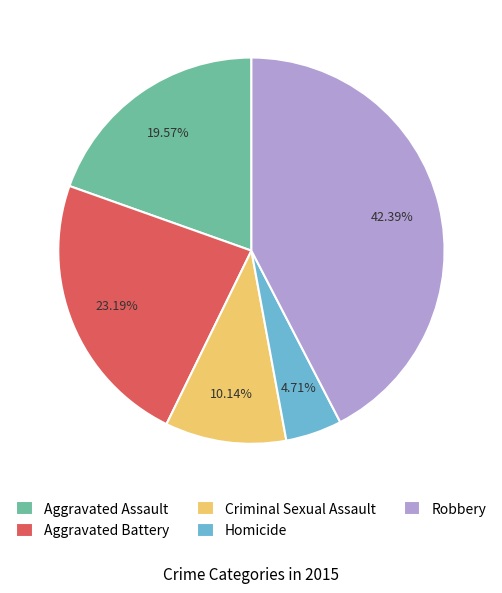

Rank the categories by value from highest to lowest.

Robbery, Aggravated Battery, Aggravated Assault, Criminal Sexual Assault, Homicide